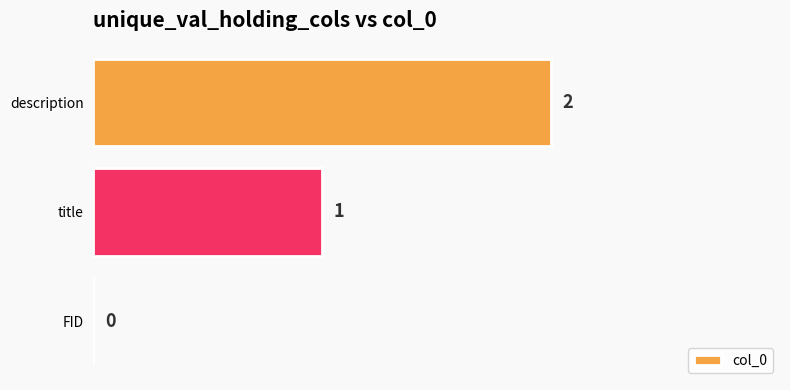

How many values are between 0 and 2?

3